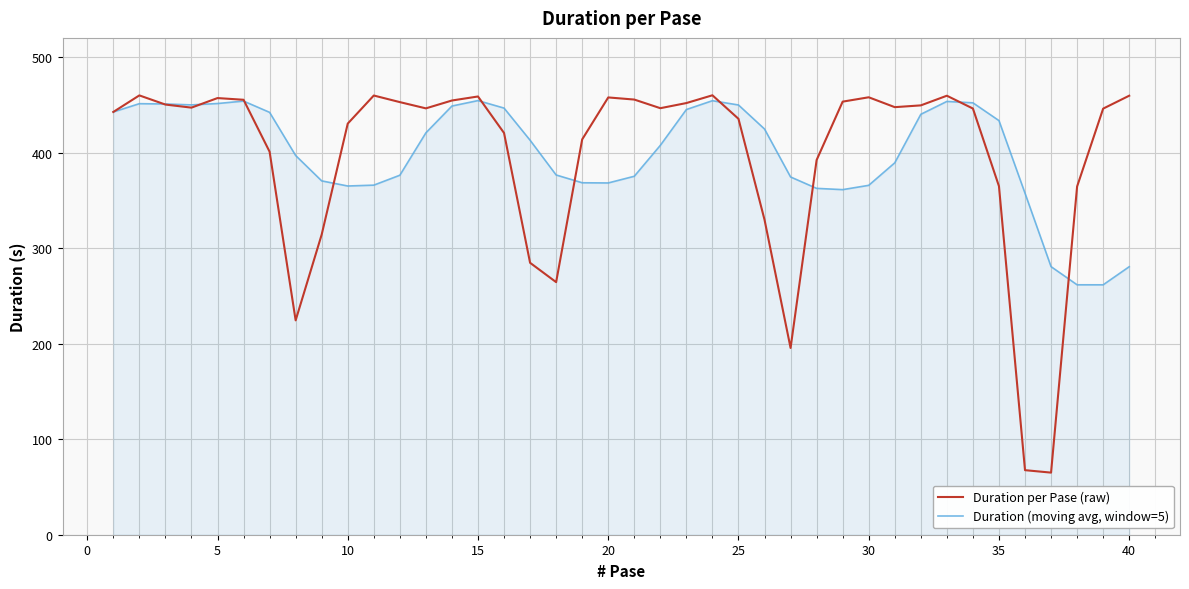

List the series in order of their peak value, lowest first.

Duration (moving avg, window=5), Duration per Pase (raw)